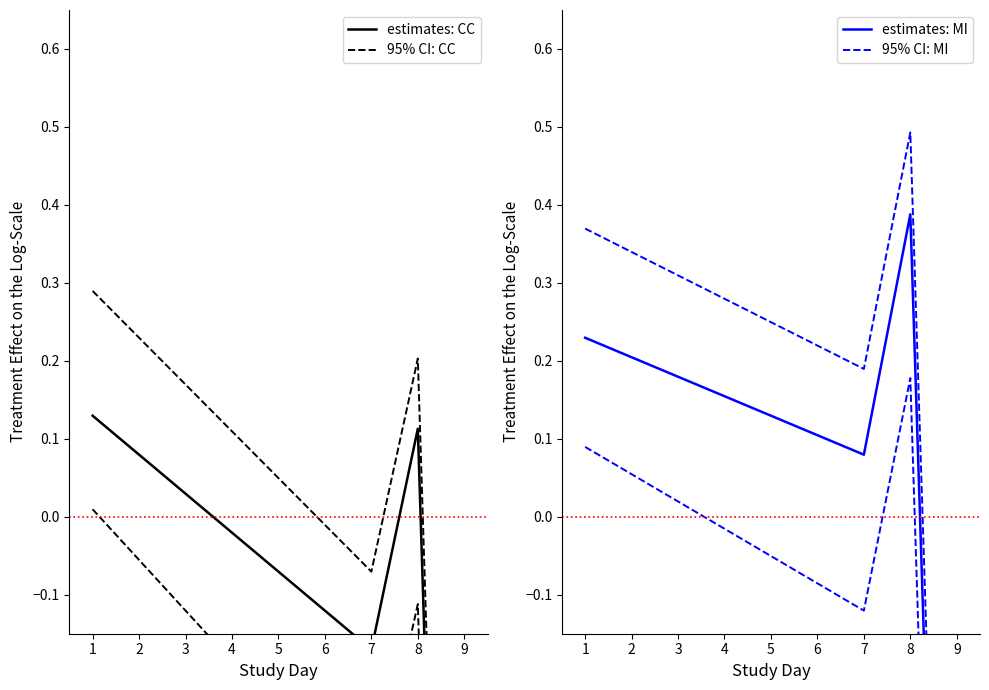

What is the value of the estimates: CC point at the 8th from the left?

0.1